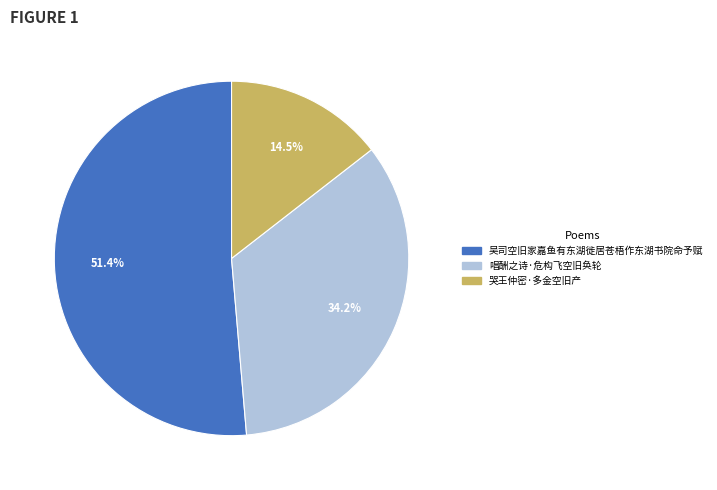

Combined, do 哭王仲密·多金空旧产 and 吴司空旧家嘉鱼有东湖徙居苍梧作东湖书院命予赋 account for over 50%?

Yes